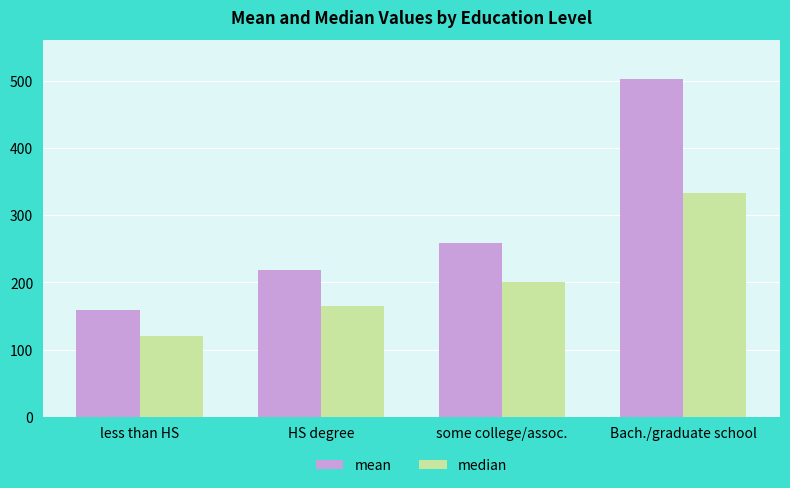

What is the difference between the median values at some college/assoc. and less than HS?

80.0